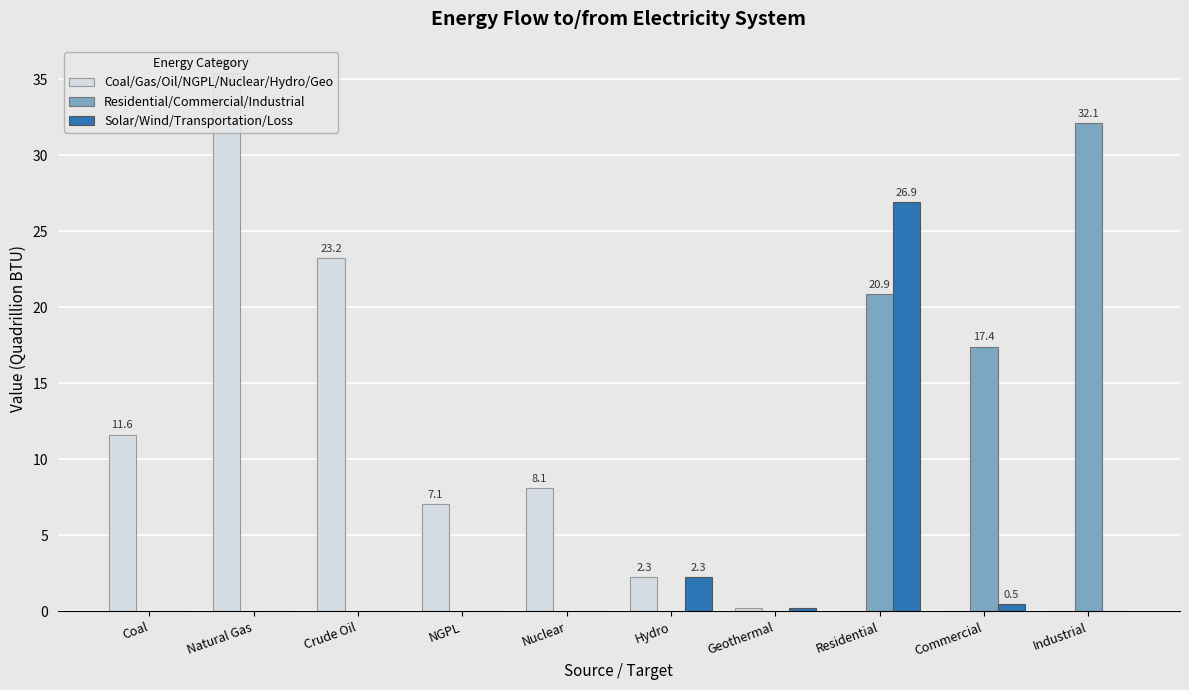

How many series are shown in this chart?

3